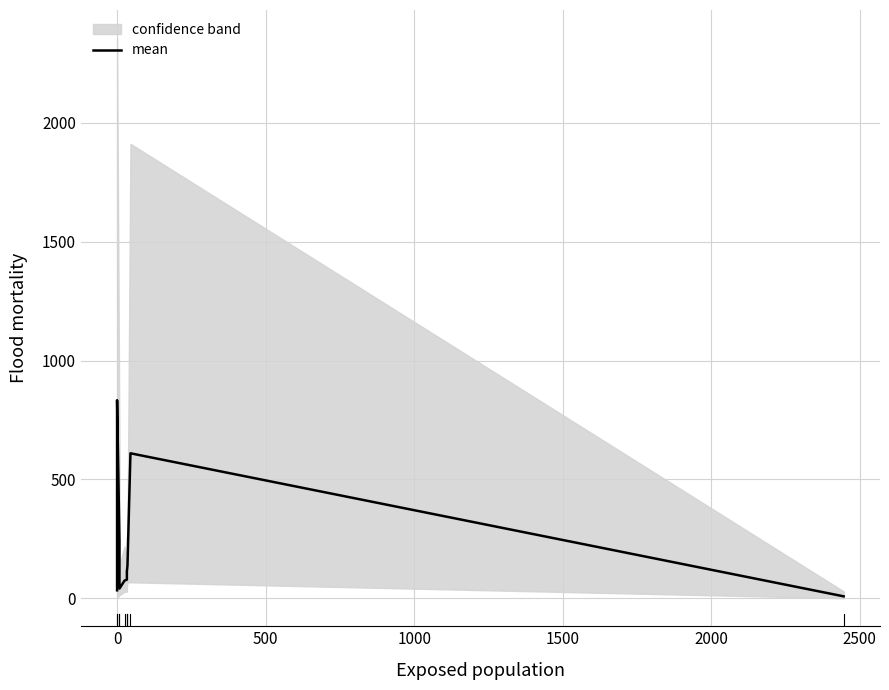

What is the sum of all values?

2167.8